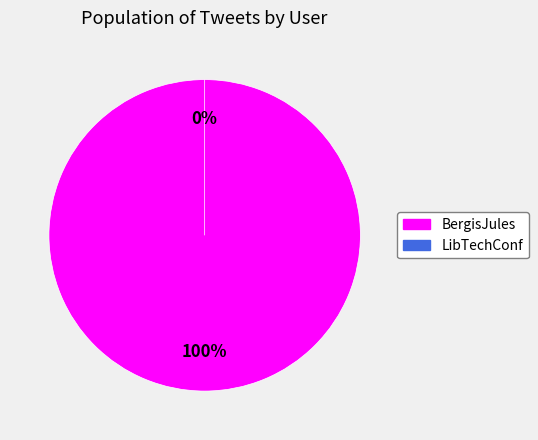

Is it true that LibTechConf (Mar 15 21:43) is 0% of the pie?

True